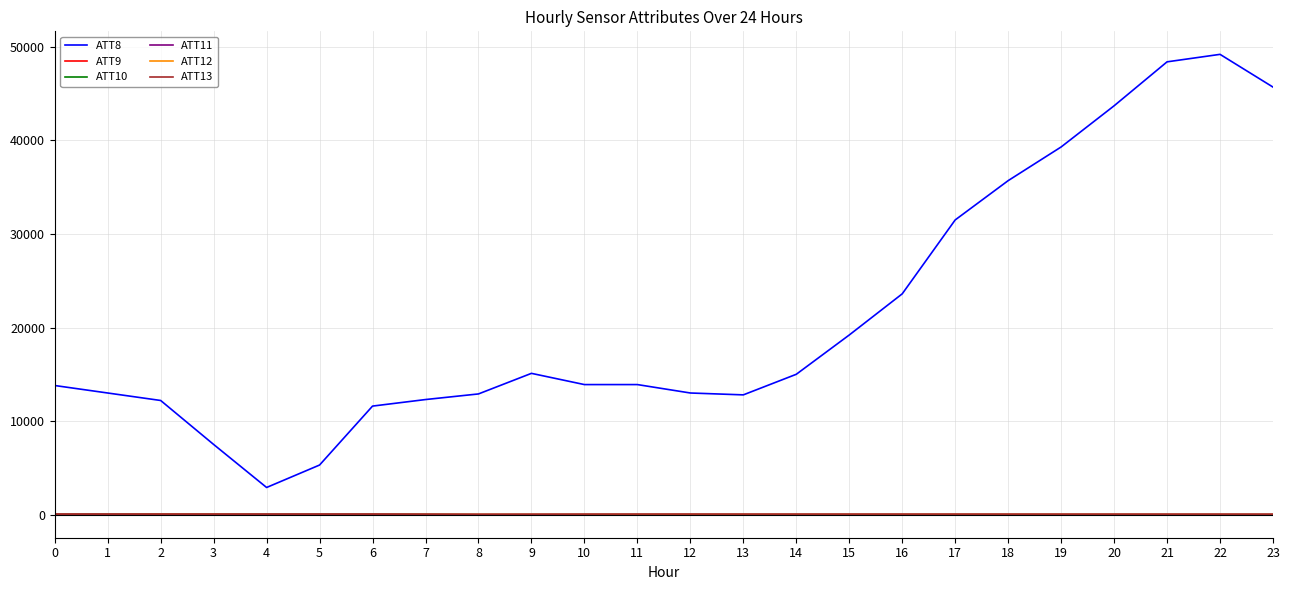

Which series has the largest total across all categories?

ATT8